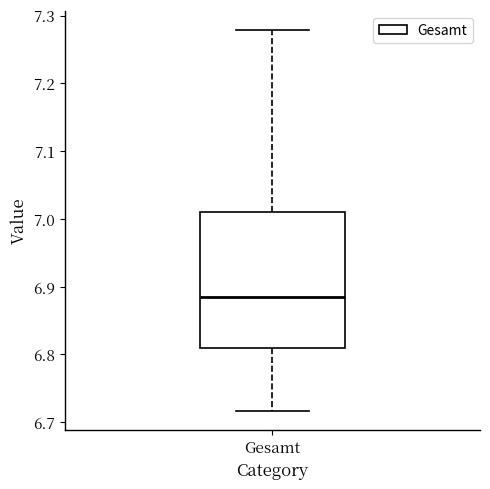

Read this box plot against the y-axis: the position of the median line, the range covered by the box, and the ends of both whiskers. The values are not printed on the chart, so give them approximately, as read against the axis.

median 6.88, box 6.81 to 7.01, whiskers 6.72 to 7.28